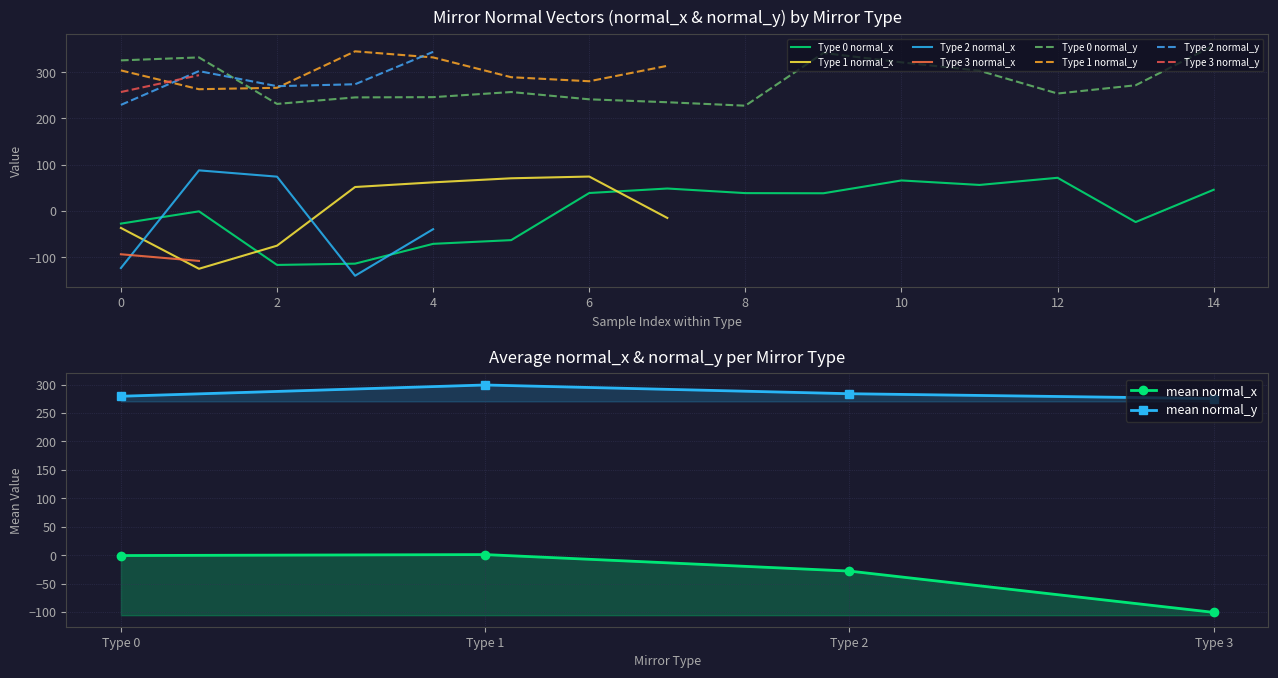

True or false: Type 0 normal_y and Type 0 normal_x cross at least once.

False